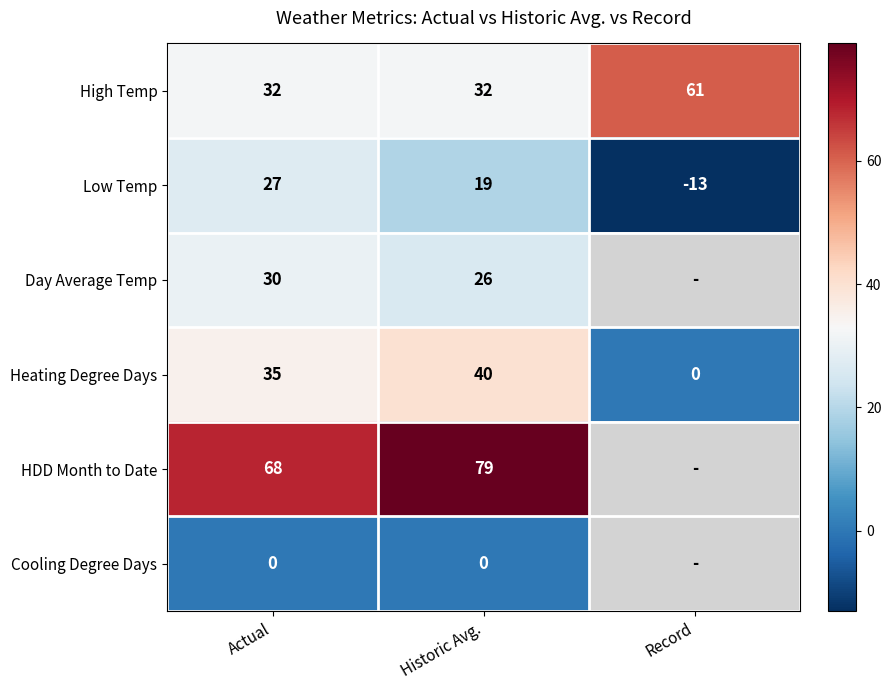

At how many categories does at least one series exceed 73?

1